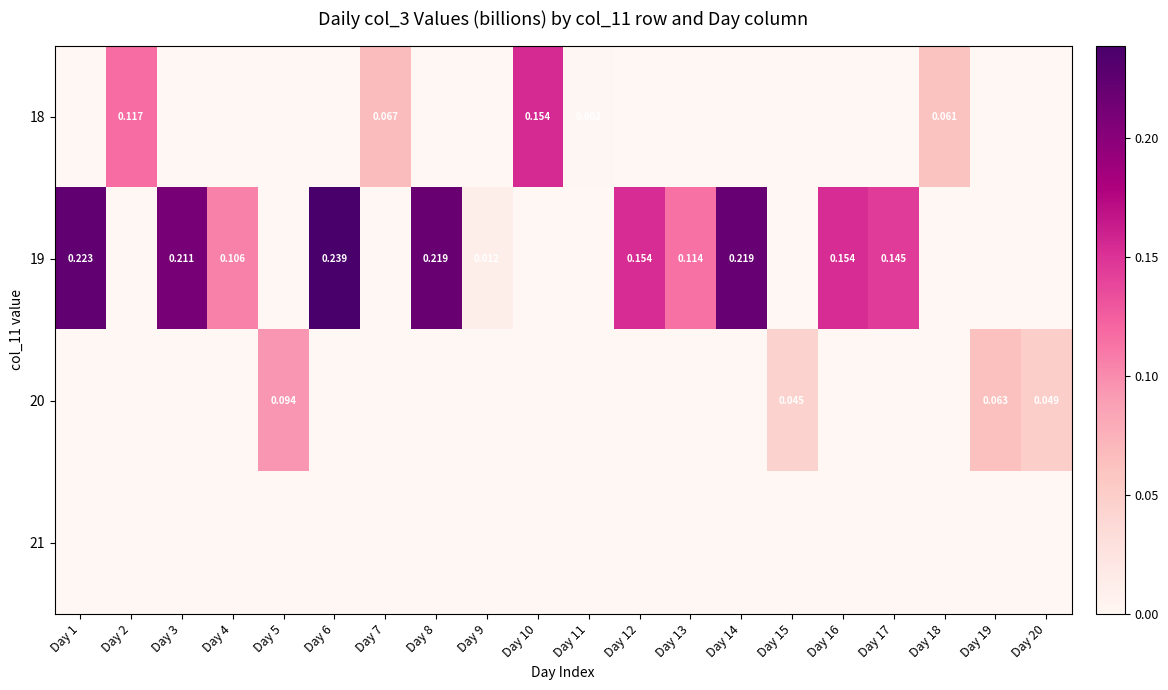

At which category does the chart reach its minimum across all series?

Day 1